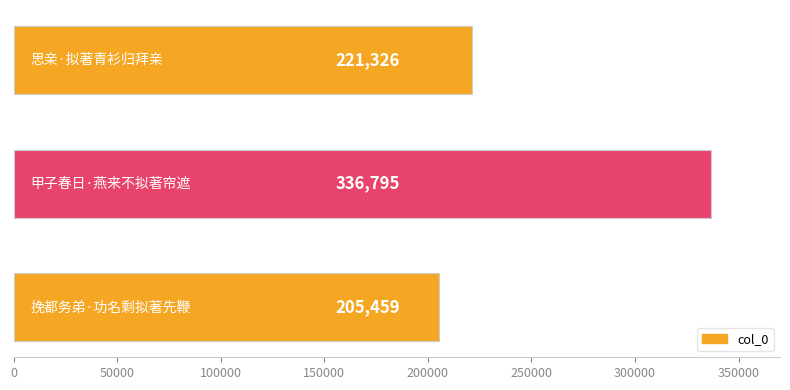

What is the value of the 3rd bar from the top?

205459